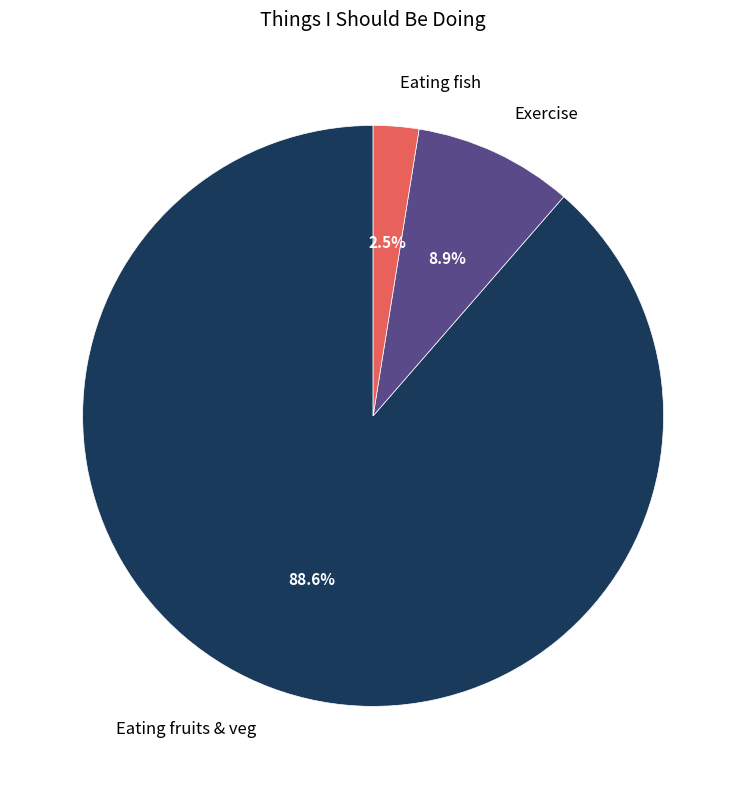

Rank the categories by value from highest to lowest.

Eating fruits & veg, Exercise, Eating fish